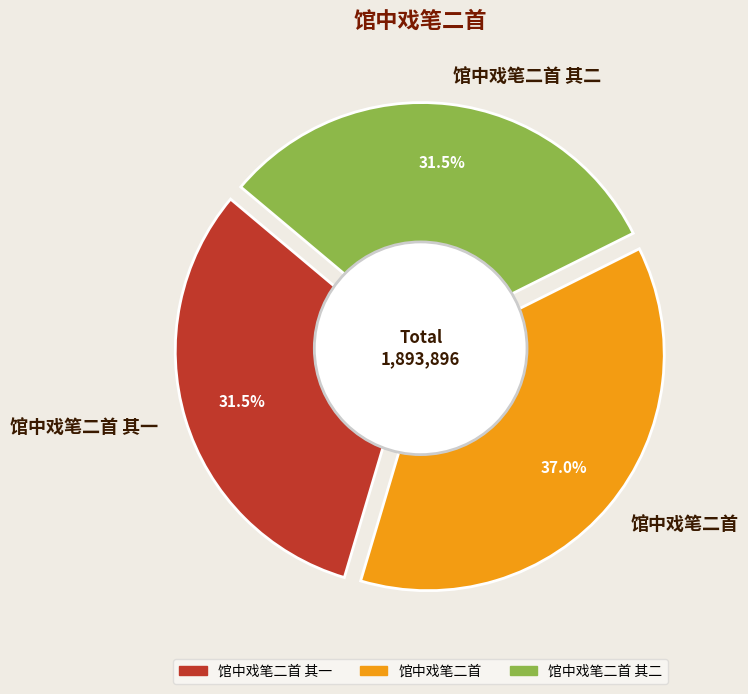

The 馆中戏笔二首 其二 slice represents 32% of the pie. True or false?

True